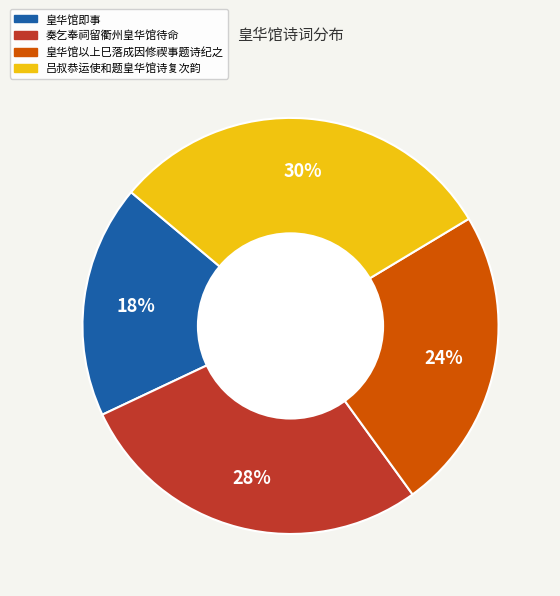

What is the ratio of the value at 皇华馆以上巳落成因修禊事题诗纪之 to the value at 吕叔恭运使和题皇华馆诗复次韵?

0.8